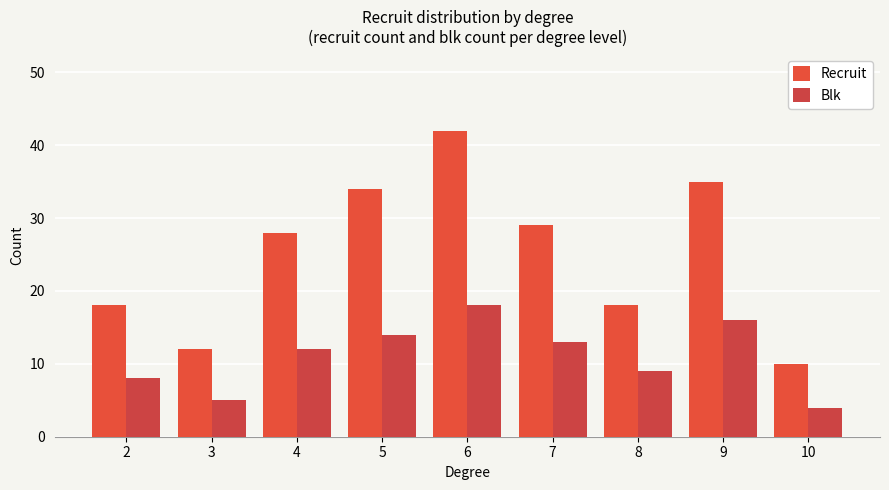

Which series has the largest range (max minus min)?

Recruit